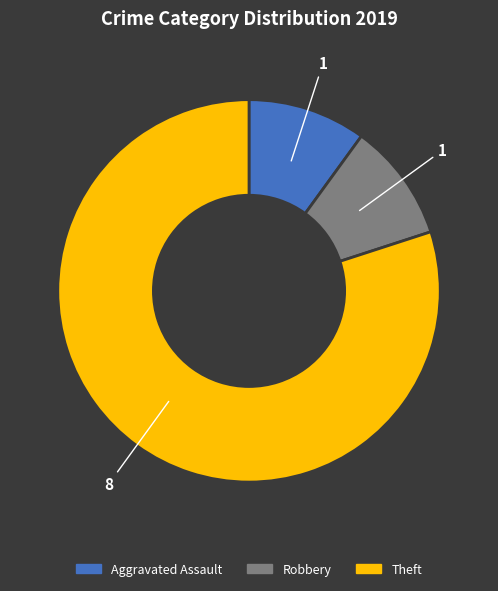

Which has a higher value, Robbery or Theft?

Theft